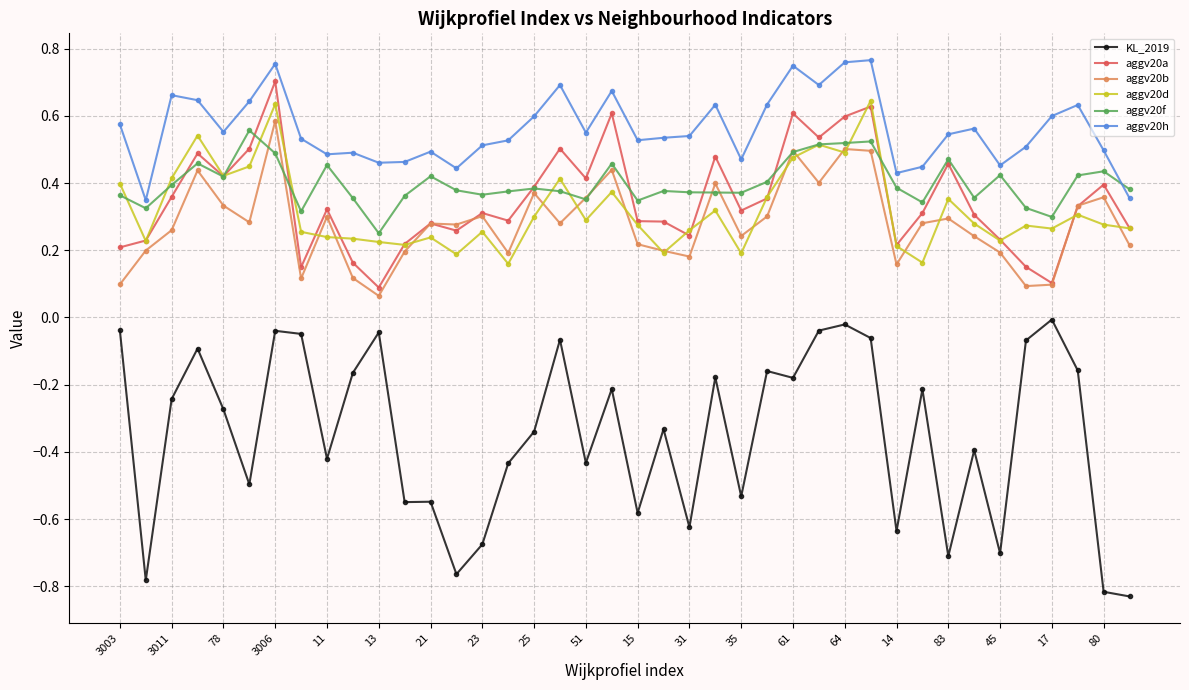

True or false: aggv20a and KL_2019 intersect in this chart.

False